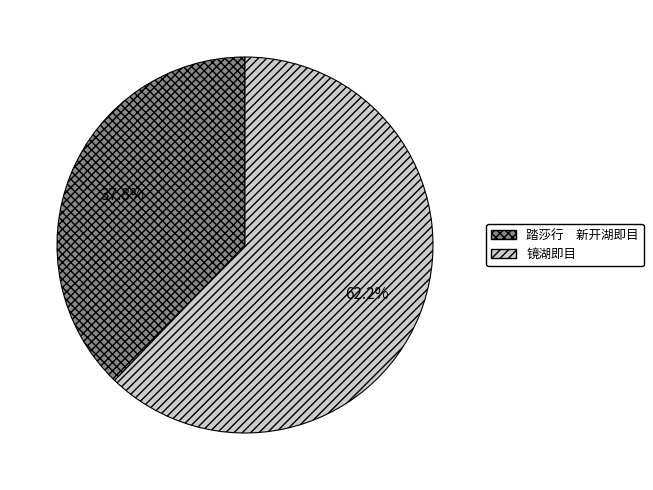

Which slice is the largest?

镜湖即目